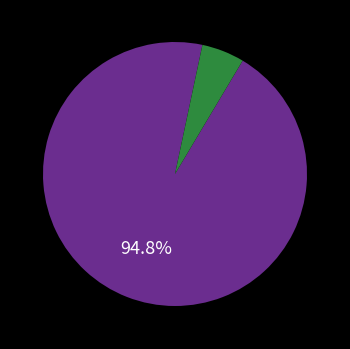

Is there a majority slice in this chart?

Yes